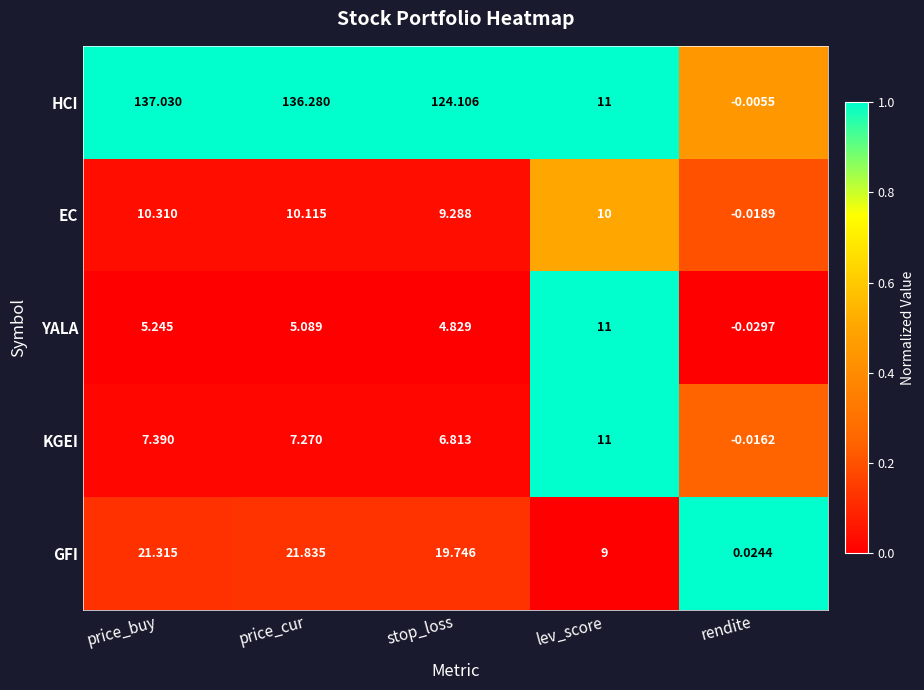

Which series has the largest range (max minus min)?

HCI